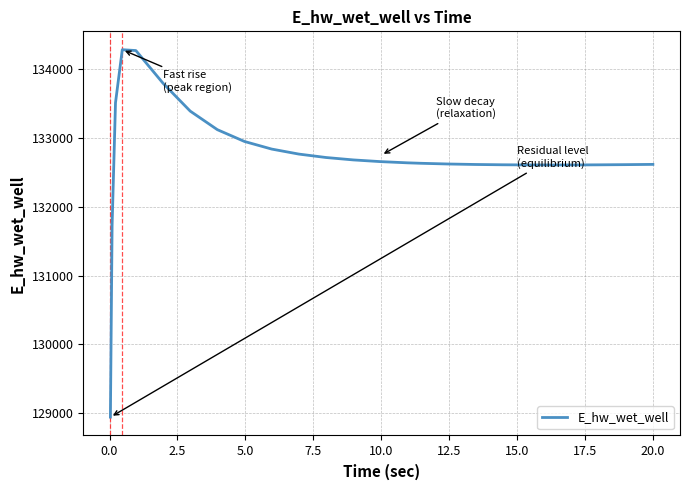

What is the difference between the maximum and minimum values?

5341.4